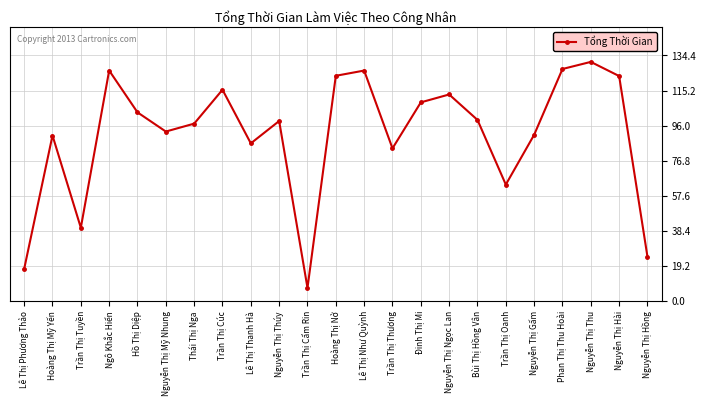

At which category does the chart reach its minimum across all series?

Trần Thị Cẩm Rin